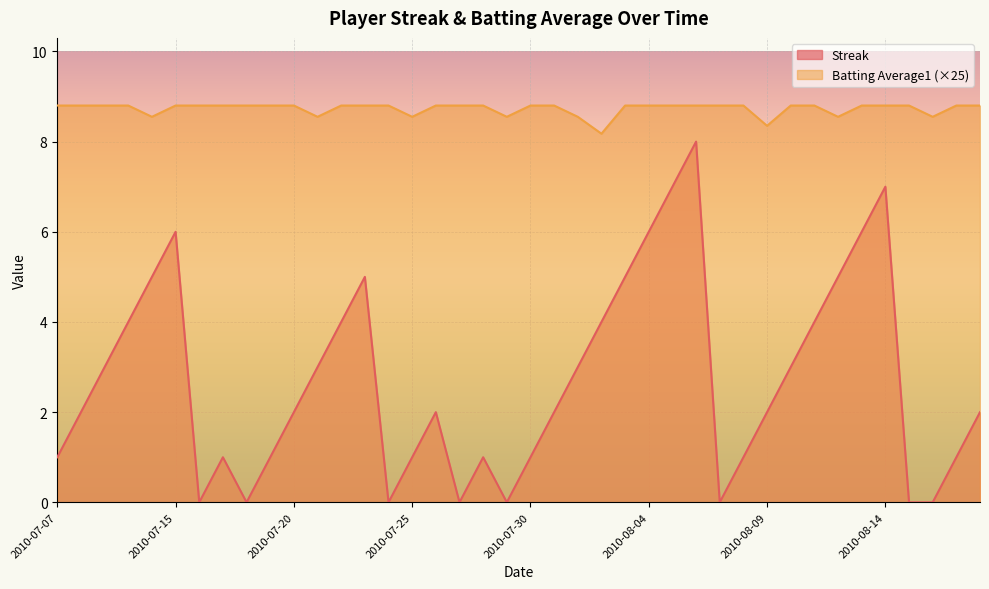

List the series in order of their overall mean, highest first.

Batting Average1 (×25), Streak